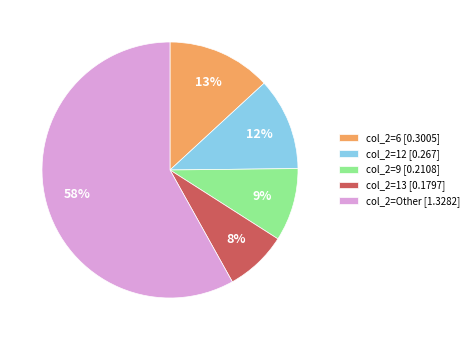

Does any single category account for the majority?

Yes